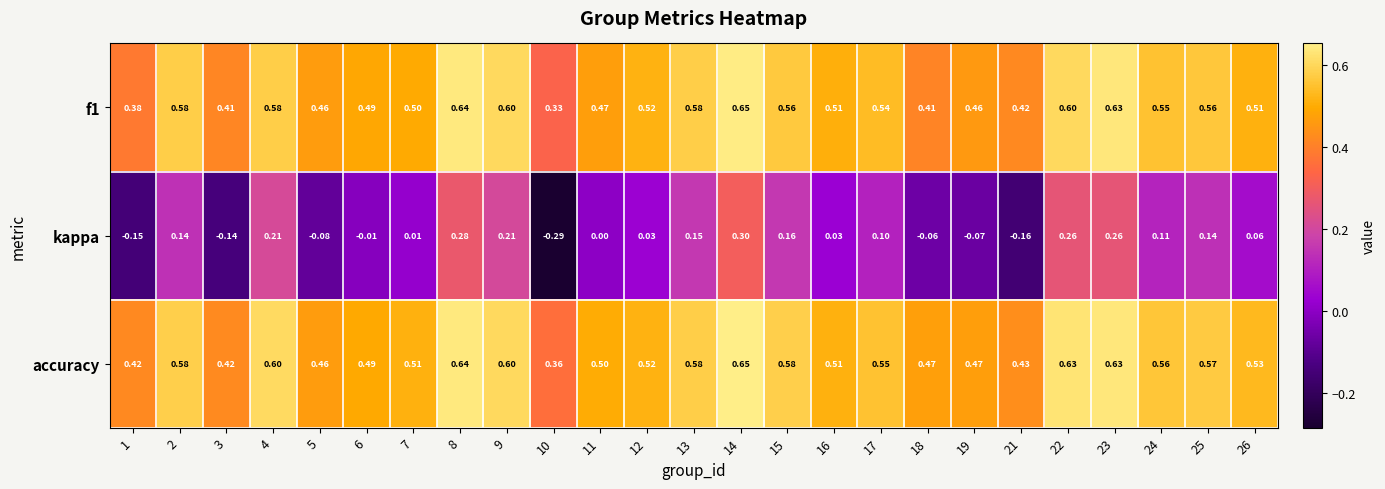

Is the value of kappa at 4 greater than the value of accuracy at 7?

No